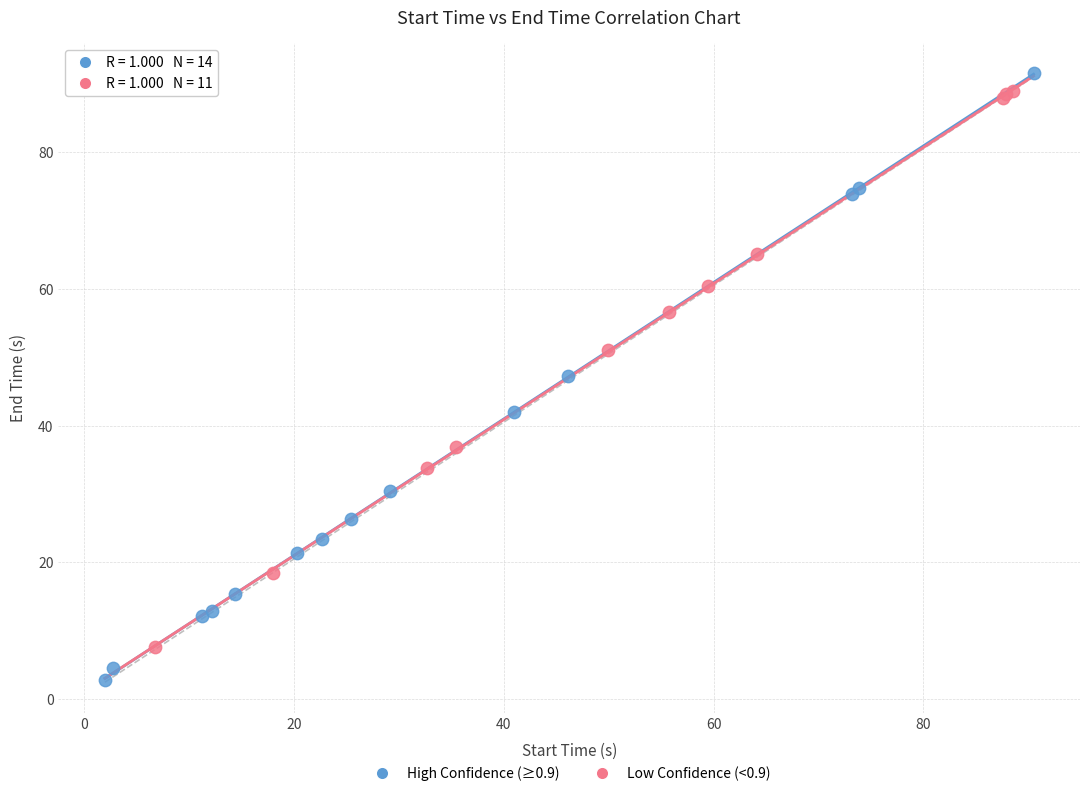

Which series reaches the maximum Y coordinate?

High Confidence (≥0.9)